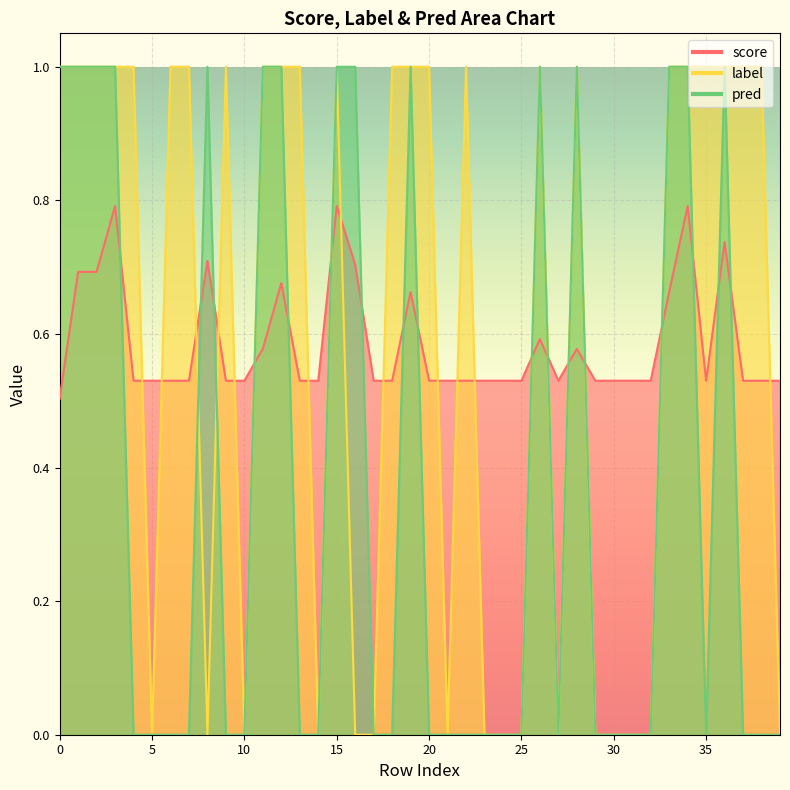

Which series has the largest total across all categories?

label